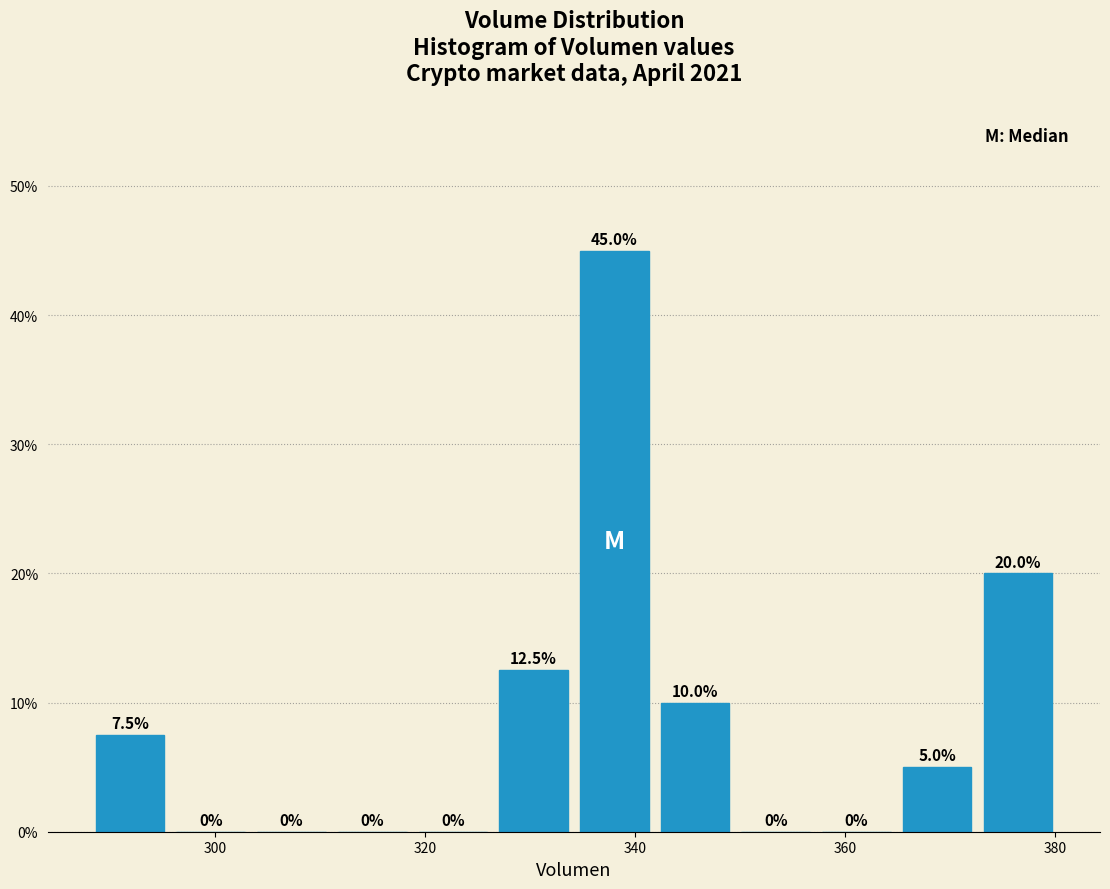

Around what value on the x-axis is the tallest bar? Give the approximate position of its centre, as read against the axis.

338